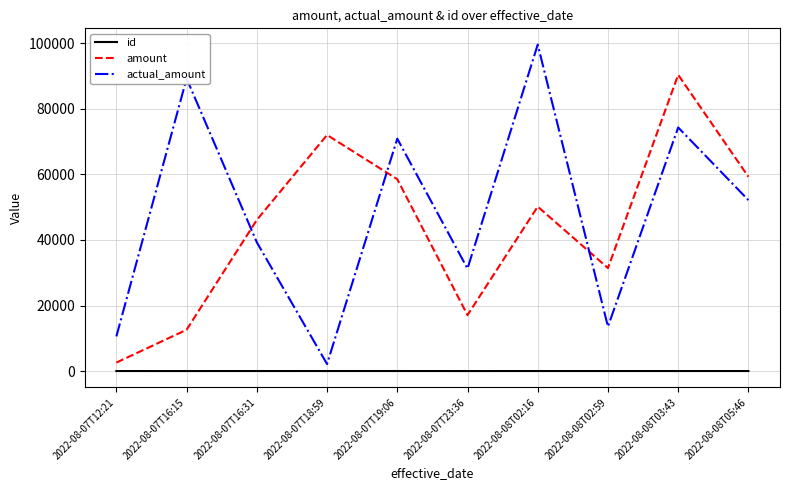

What is the spread (max minus min) of values at 2022-08-07T19:06?

70900